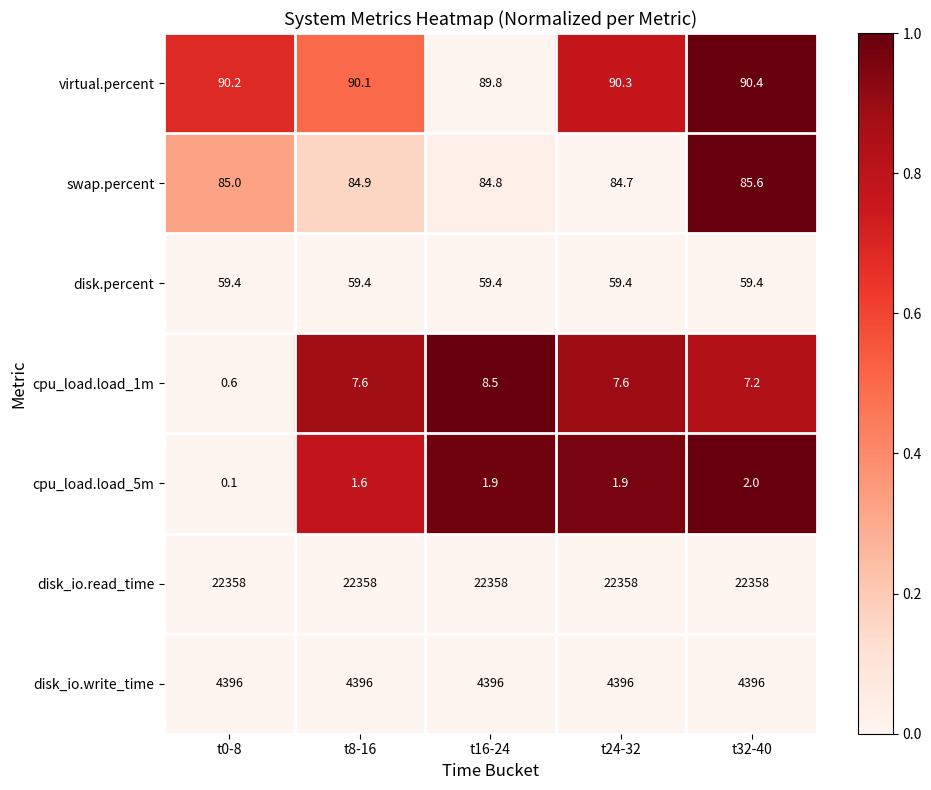

Which label corresponds to the smallest value in the chart?

t0-8